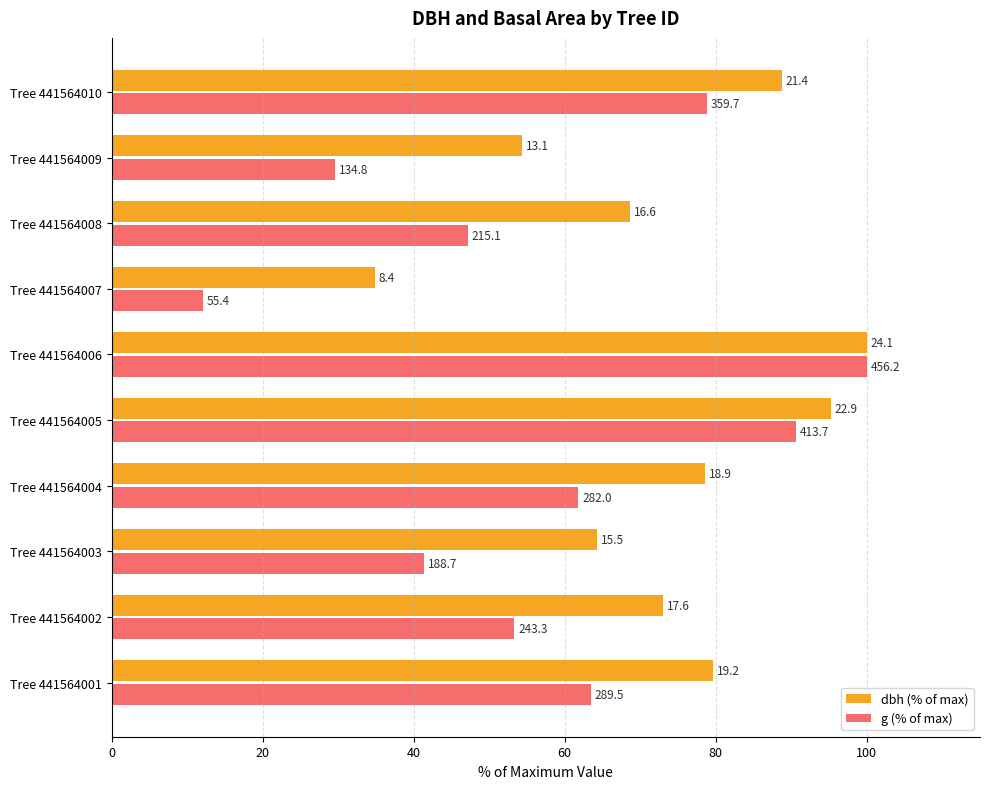

What are all the series names shown in the legend?

dbh (% of max), g (% of max)